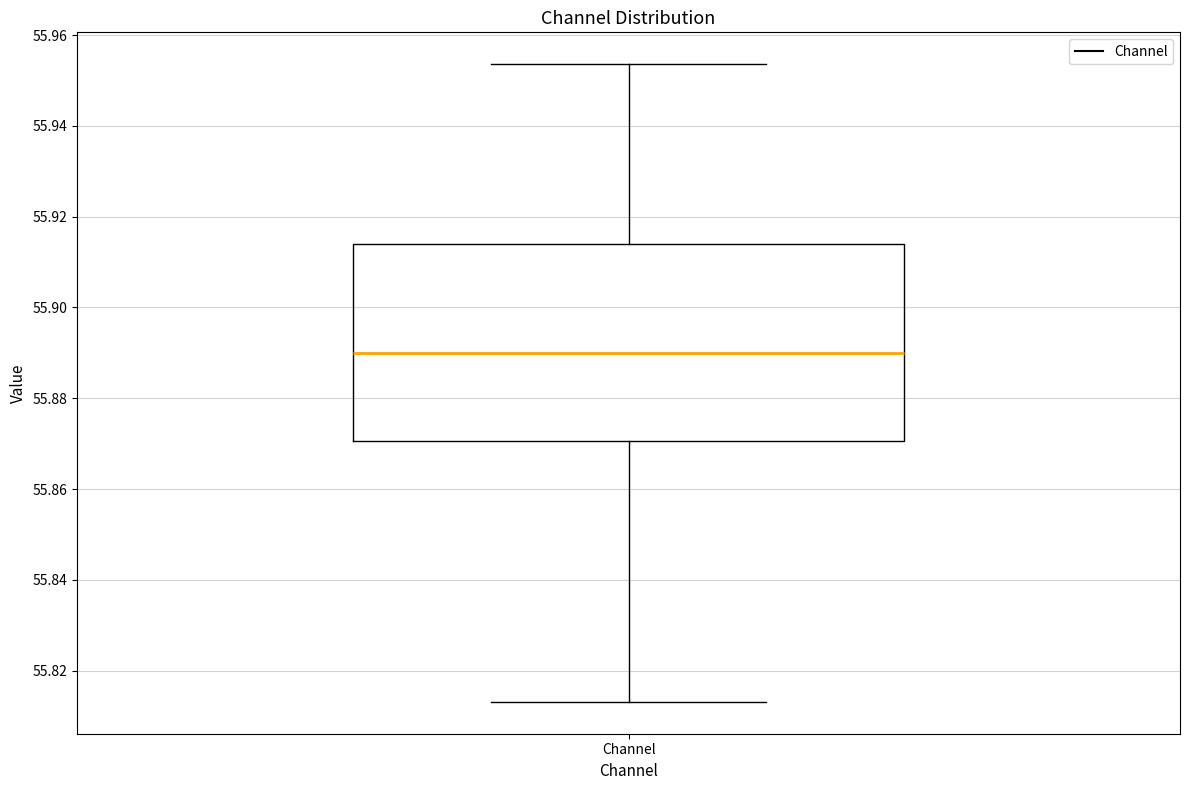

Read this box plot against the y-axis: the position of the median line, the range covered by the box, and the ends of both whiskers. The values are not printed on the chart, so give them approximately, as read against the axis.

median 55.890, box 55.870 to 55.914, whiskers 55.814 to 55.954